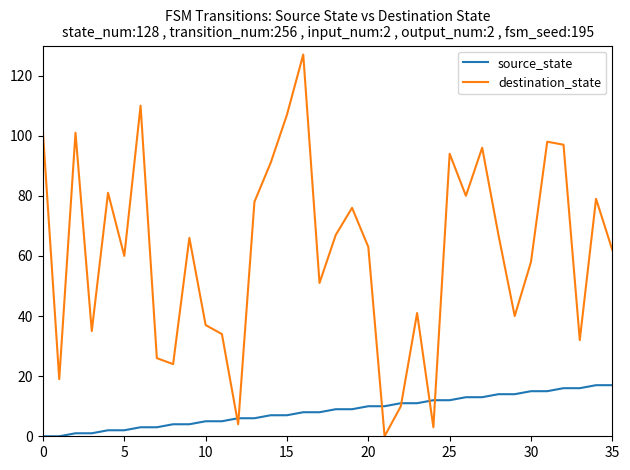

What is the difference between the second highest and minimum values in the source_state series?

17